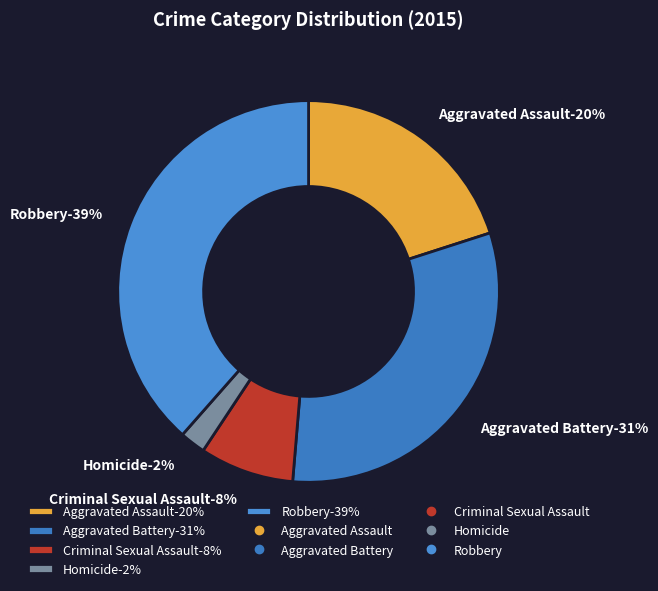

Is it true that Aggravated Assault is 30% of the pie?

False